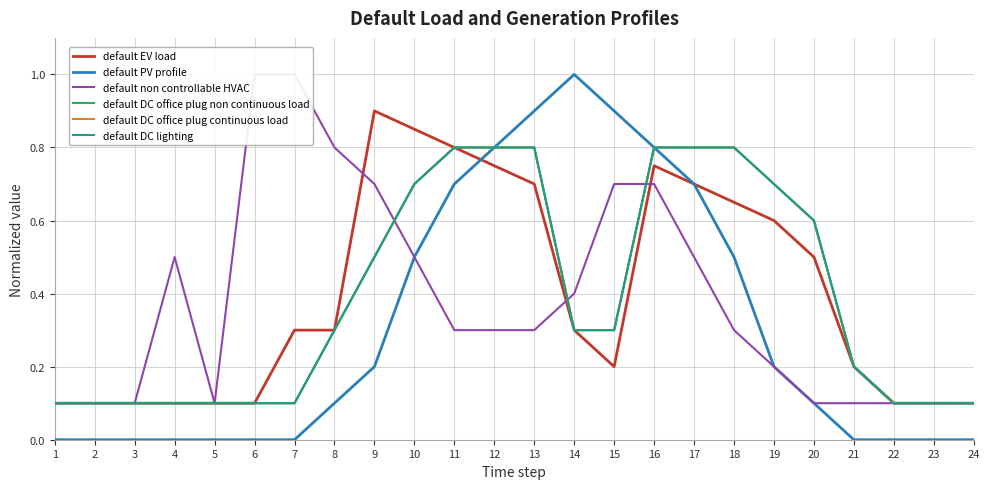

What is the average value of the default PV profile series?

0.3